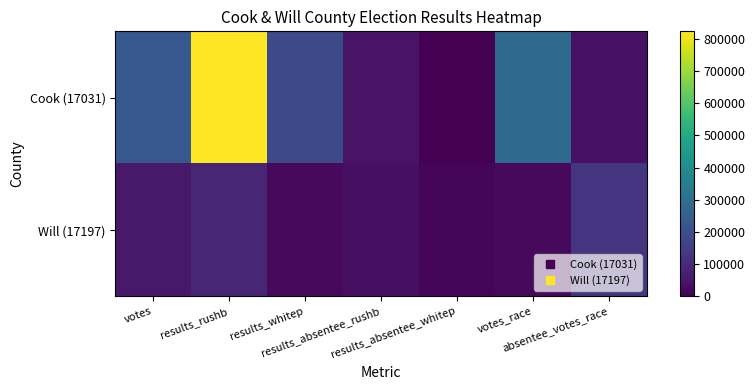

At how many categories does at least one series exceed 151156?

4